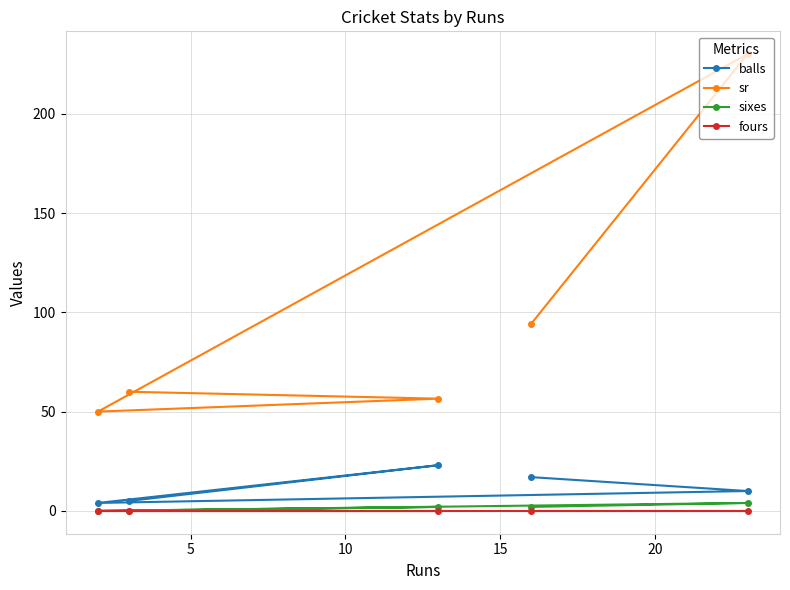

True or false: balls and fours intersect in this chart.

False